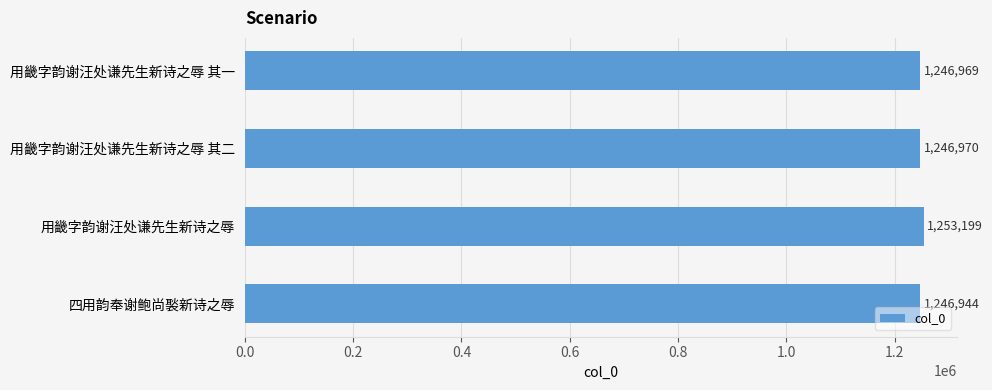

What is the difference between the maximum and minimum values?

6255